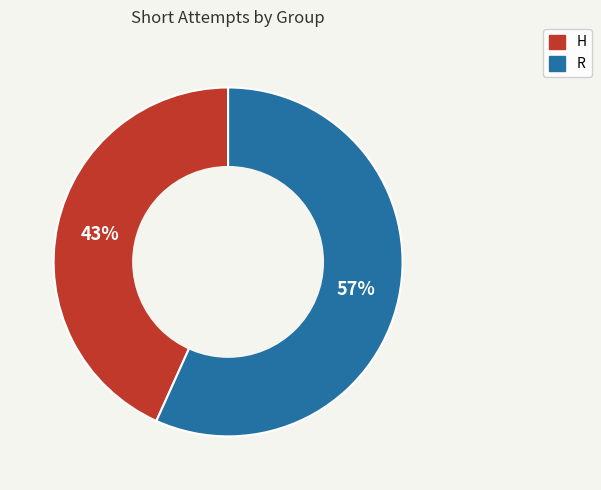

To the nearest percent, what is the combined percentage of R and H?

100%